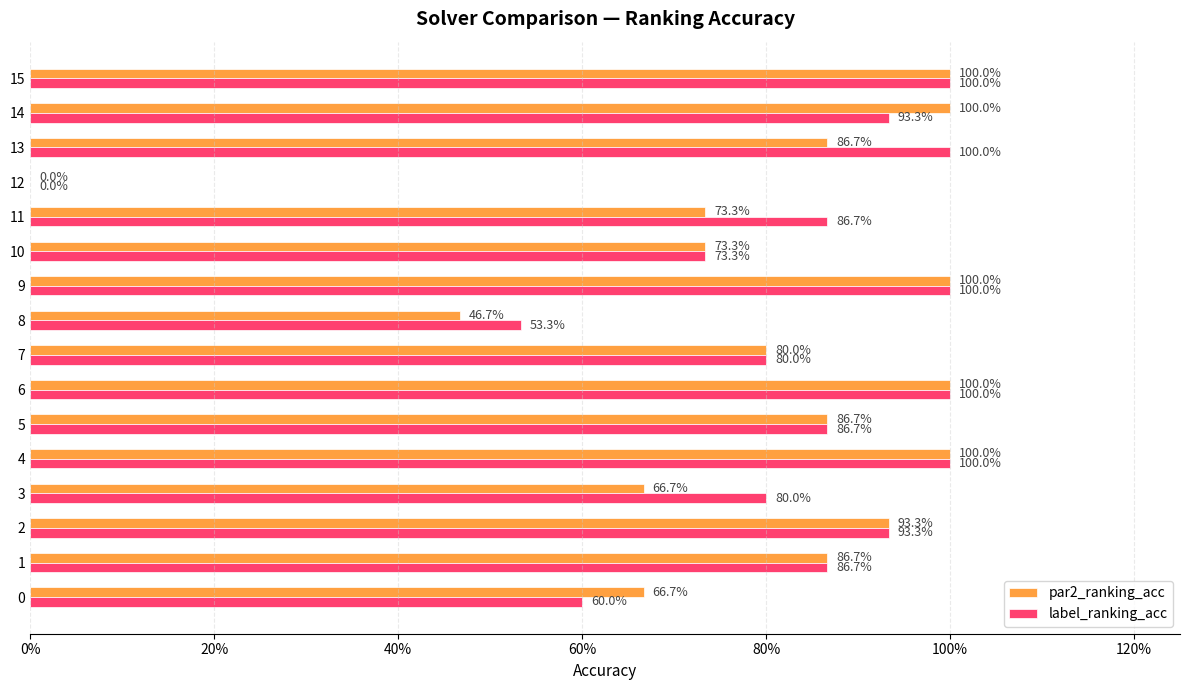

What is the difference between the label_ranking_acc values at 8 and 9?

0.5